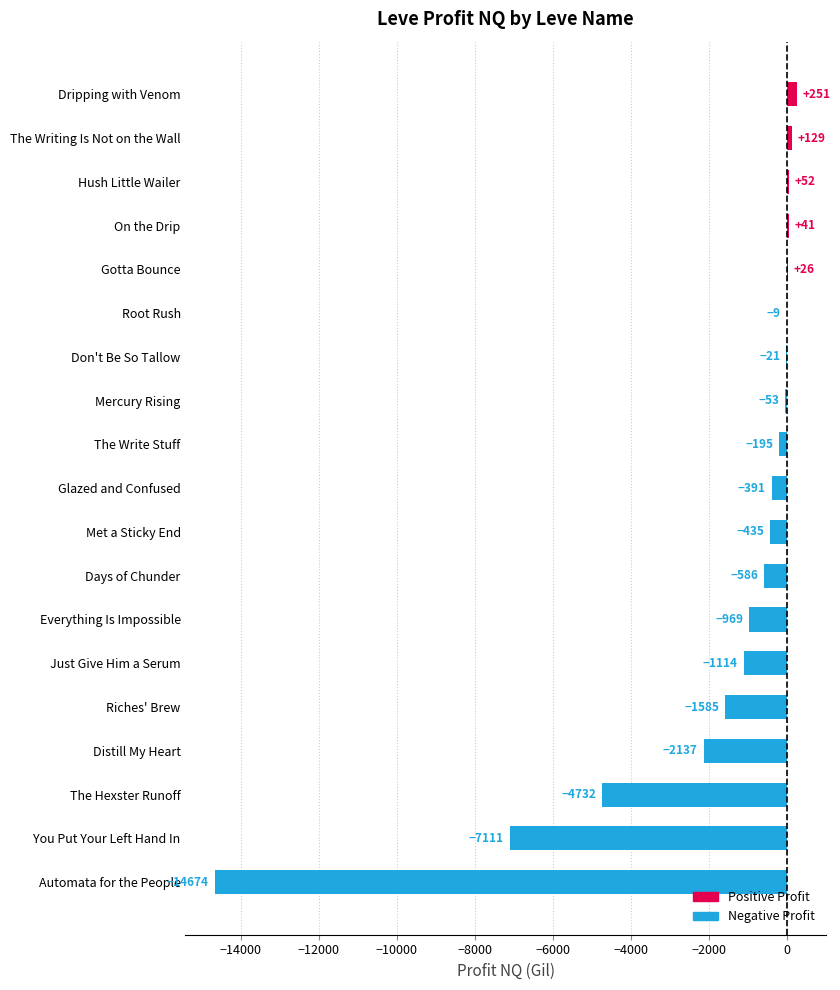

Is it true that the value at Automata for the People is -8433.9?

False